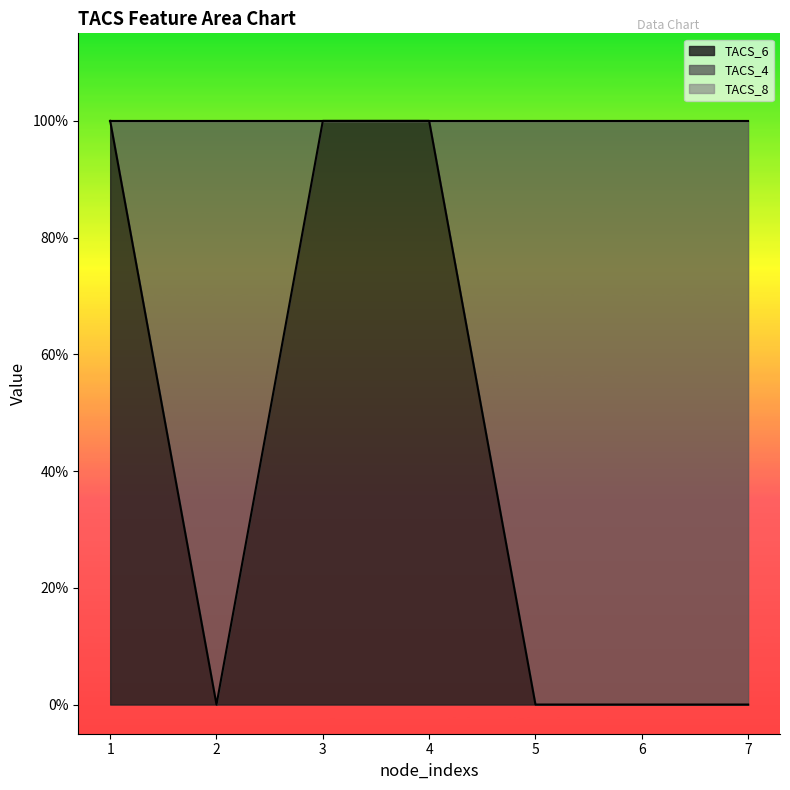

True or false: TACS_8 and TACS_6 intersect in this chart.

False